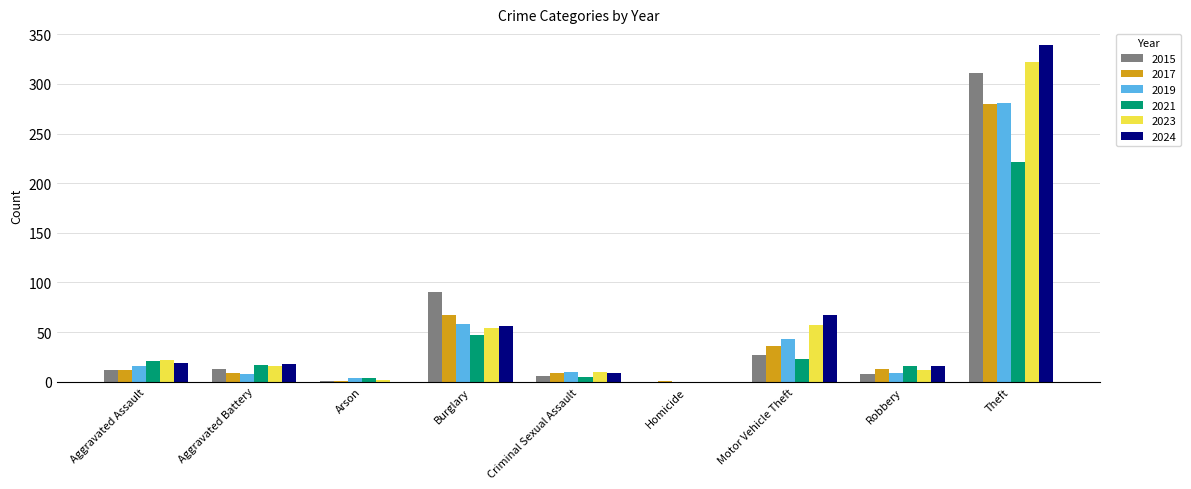

At which category does the chart reach its peak across all series?

Theft